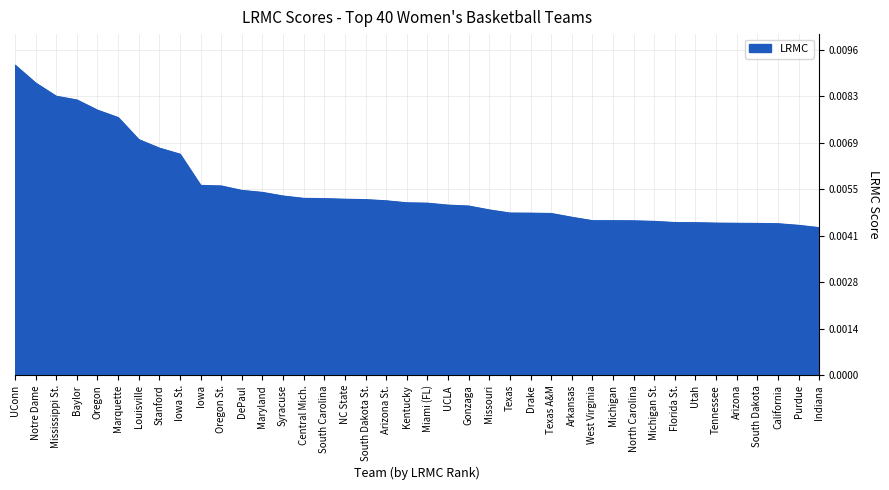

At which category does the chart reach its peak across all series?

UConn